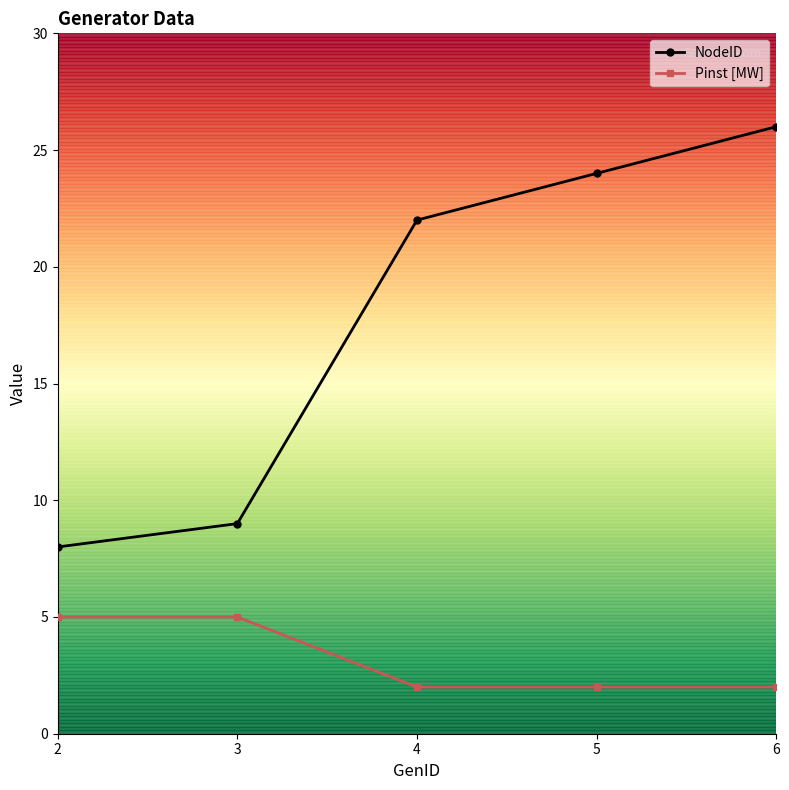

Which series has the largest range (max minus min)?

NodeID